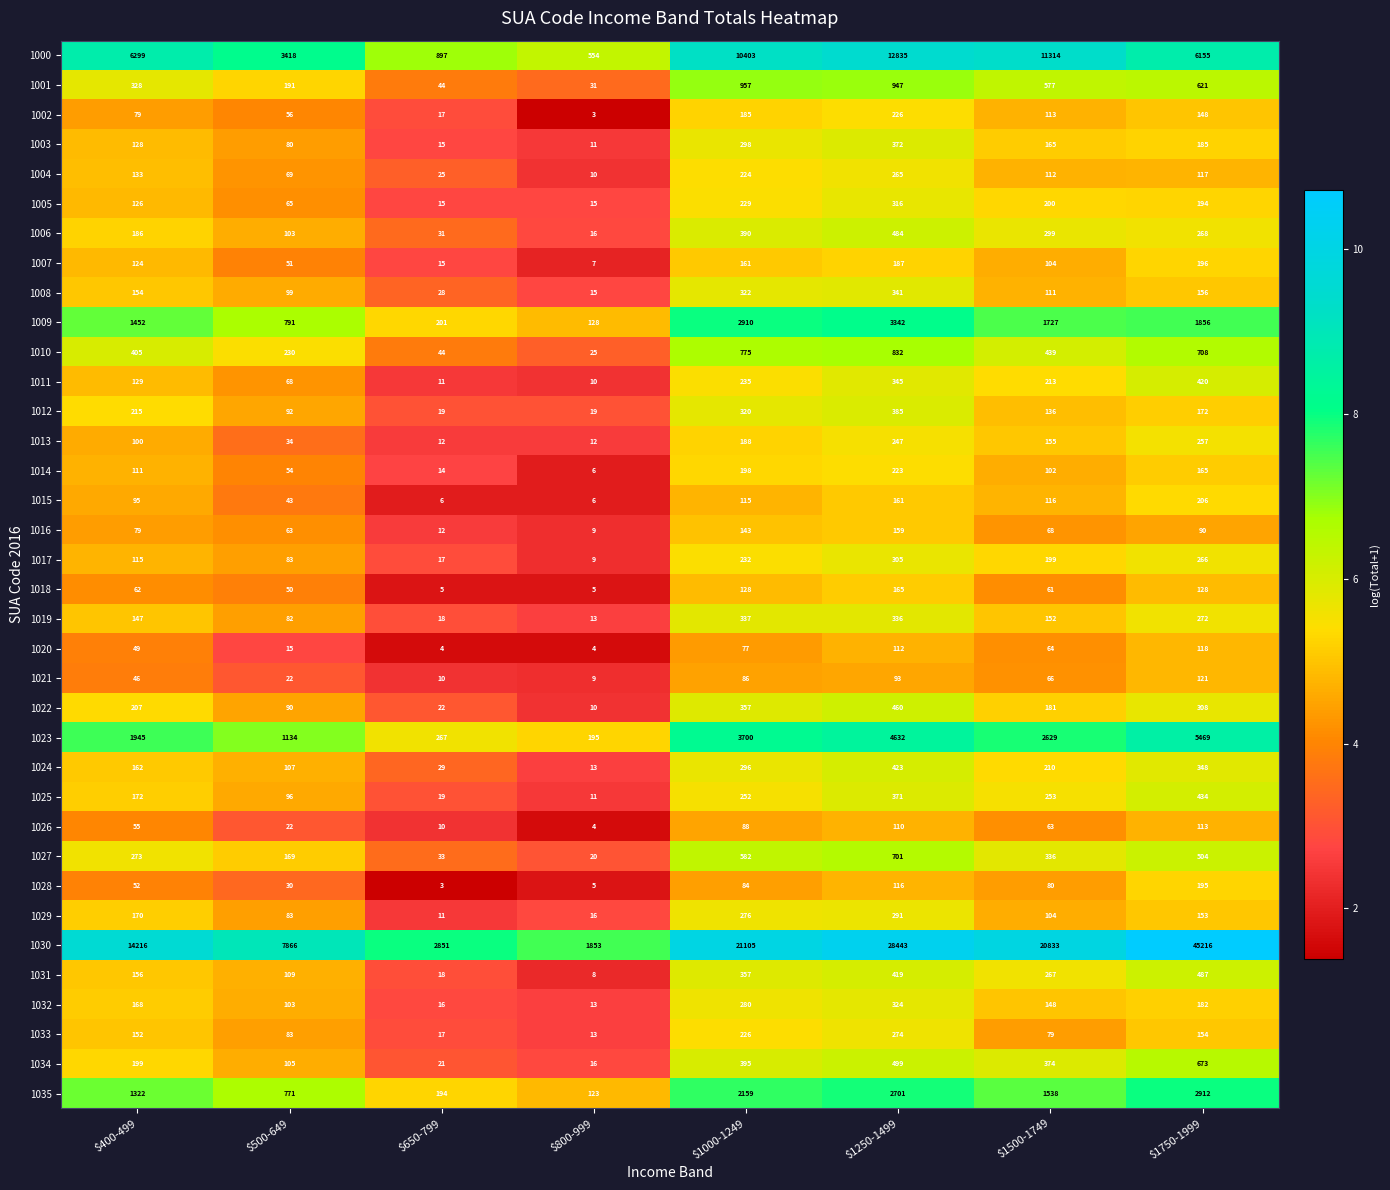

What is the maximum value shown in the chart?

45216